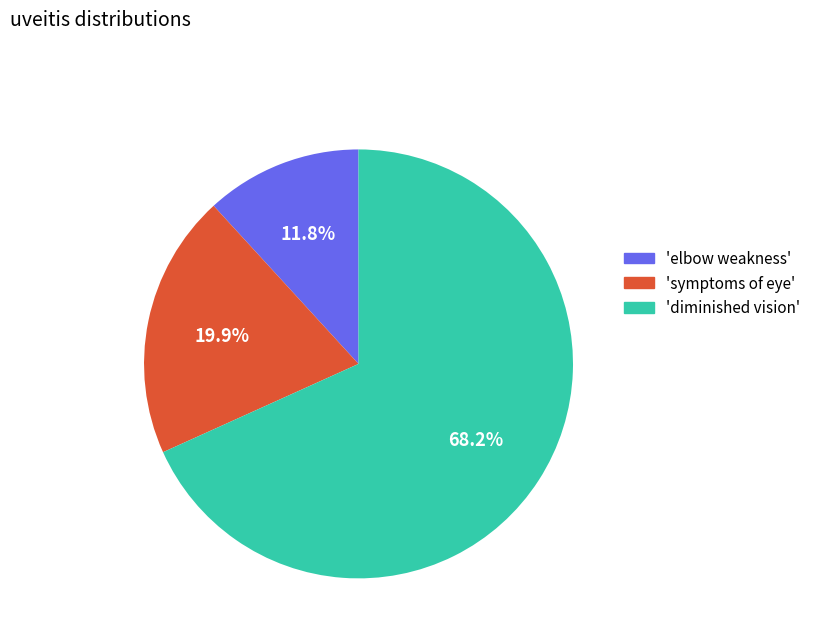

Does any single category account for the majority?

Yes